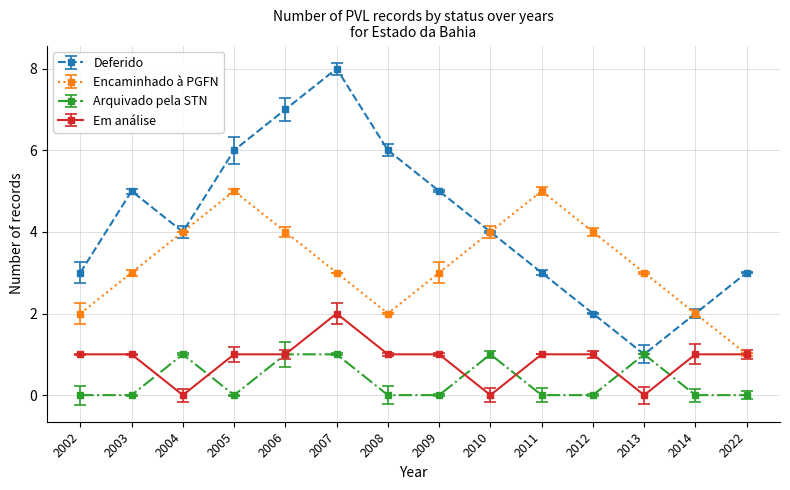

Reading right to left, list all the values displayed in this chart.

Deferido: 2022=3	2014=2	2013=1	2012=2	2011=3	2010=4	2009=5	2008=6	2007=8	2006=7	2005=6	2004=4	2003=5	2002=3
Encaminhado à PGFN: 2022=1	2014=2	2013=3	2012=4	2011=5	2010=4	2009=3	2008=2	2007=3	2006=4	2005=5	2004=4	2003=3	2002=2
Arquivado pela STN: 2022=0	2014=0	2013=1	2012=0	2011=0	2010=1	2009=0	2008=0	2007=1	2006=1	2005=0	2004=1	2003=0	2002=0
Em análise: 2022=1	2014=1	2013=0	2012=1	2011=1	2010=0	2009=1	2008=1	2007=2	2006=1	2005=1	2004=0	2003=1	2002=1